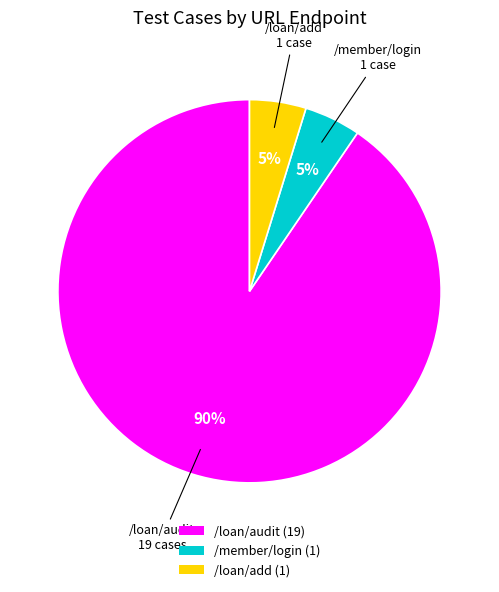

Is there a majority slice in this chart?

Yes